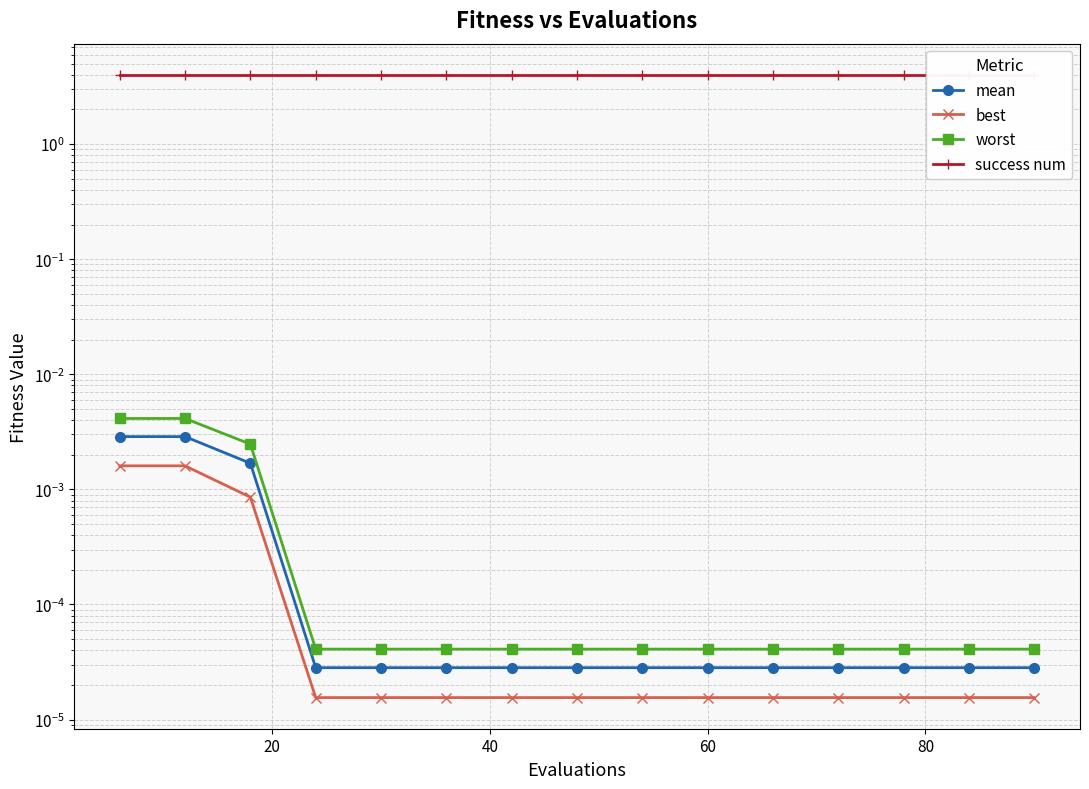

True or false: success num and worst cross at least once.

False